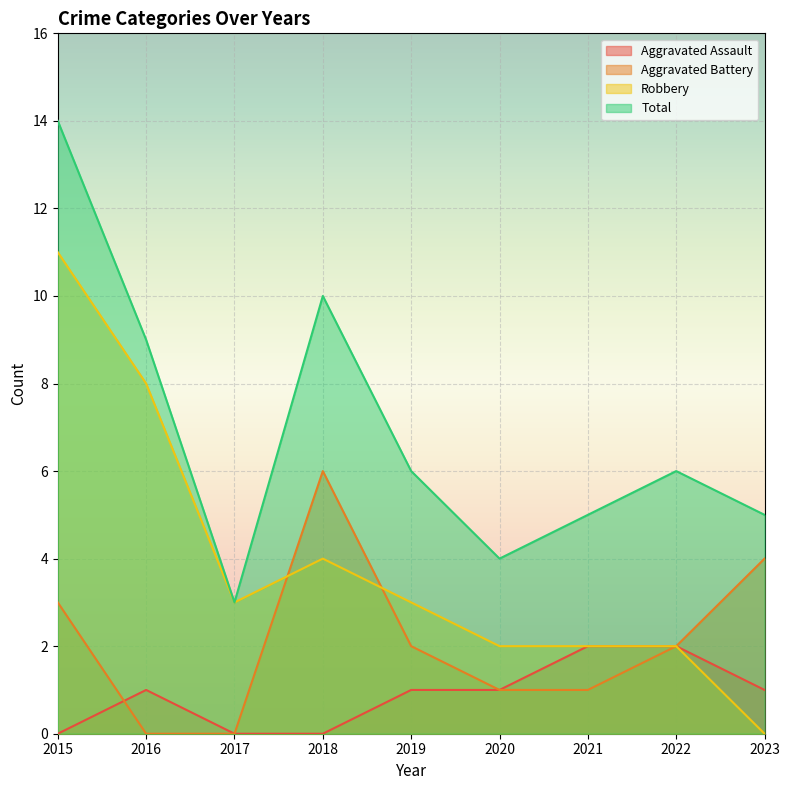

What is the value of the Robbery point at the 5th from the left?

3